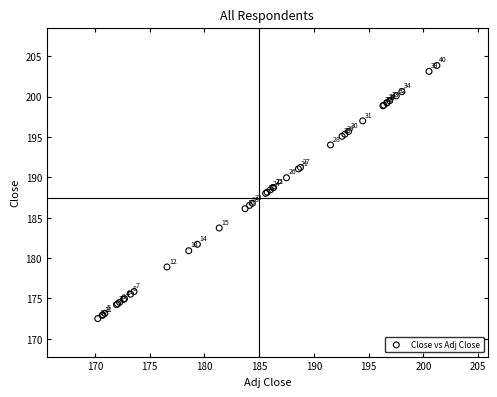

What Y value in the scatter plot is closest to 188?

188.0